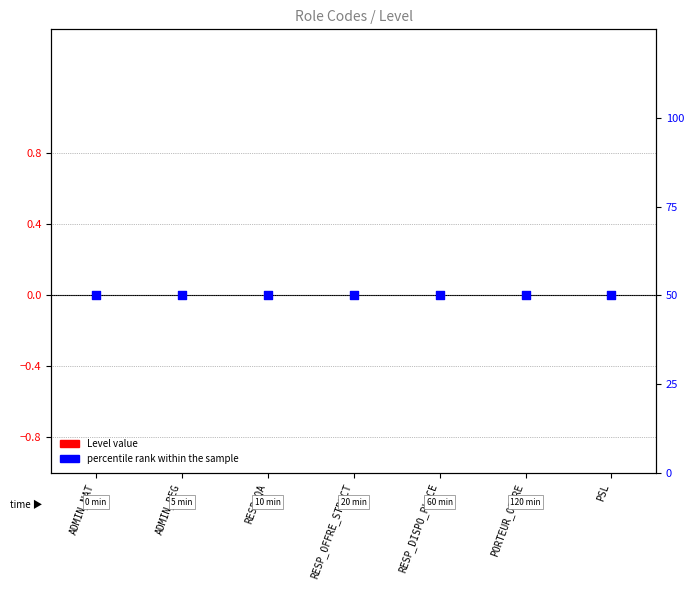

Which series has the largest total across all categories?

percentile rank within the sample